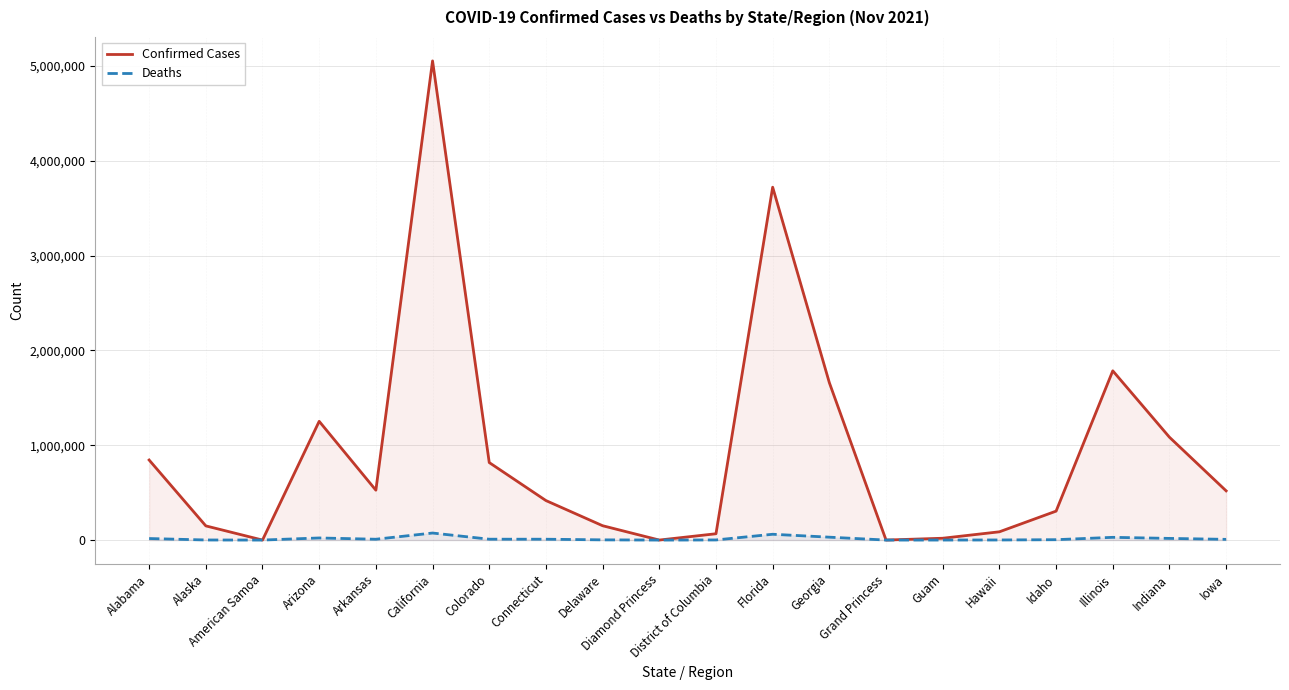

What are all the series names shown in the legend?

Confirmed Cases, Deaths